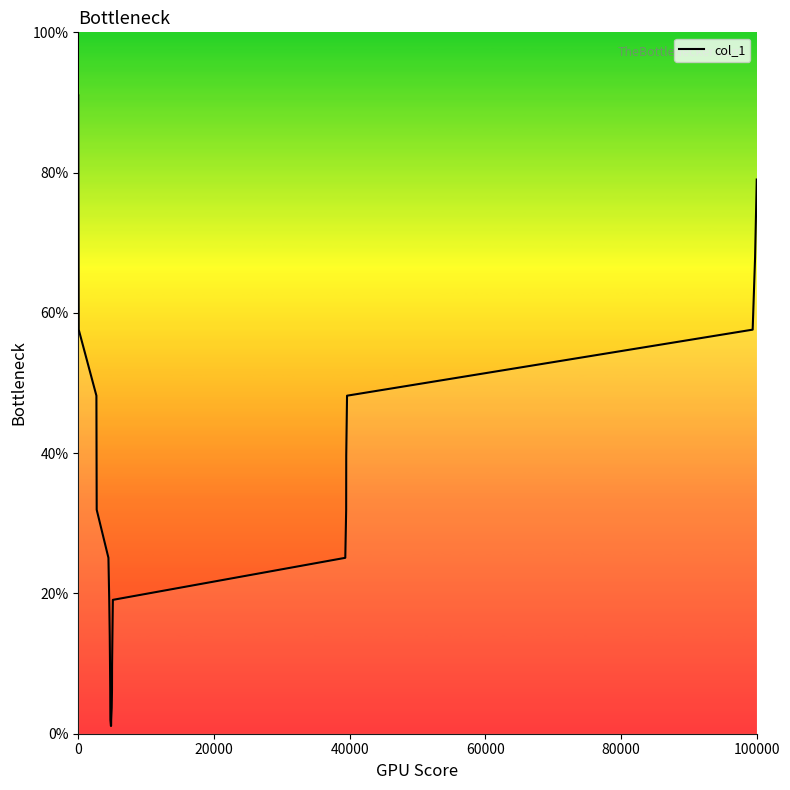

What is the difference between the maximum and minimum values?

89.9